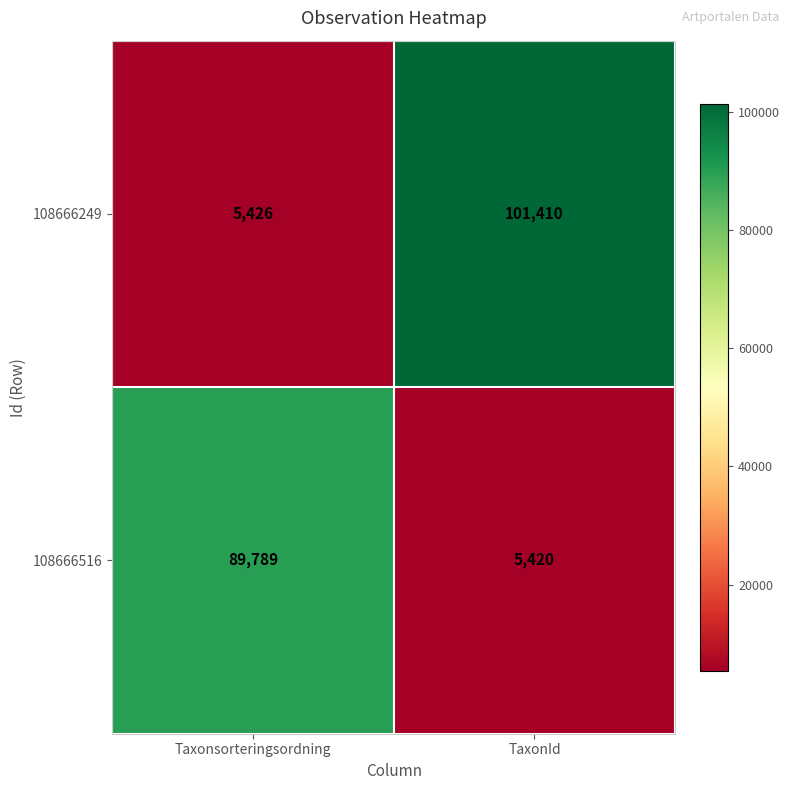

What is the approximate value of 108666516 at Taxonsorteringsordning?

89789